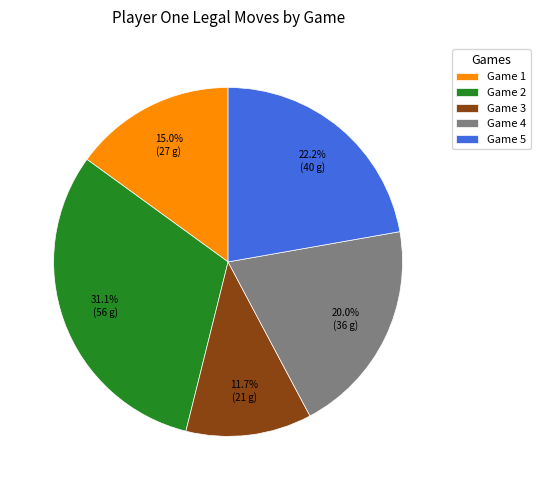

Which slice is the smallest?

Game 3